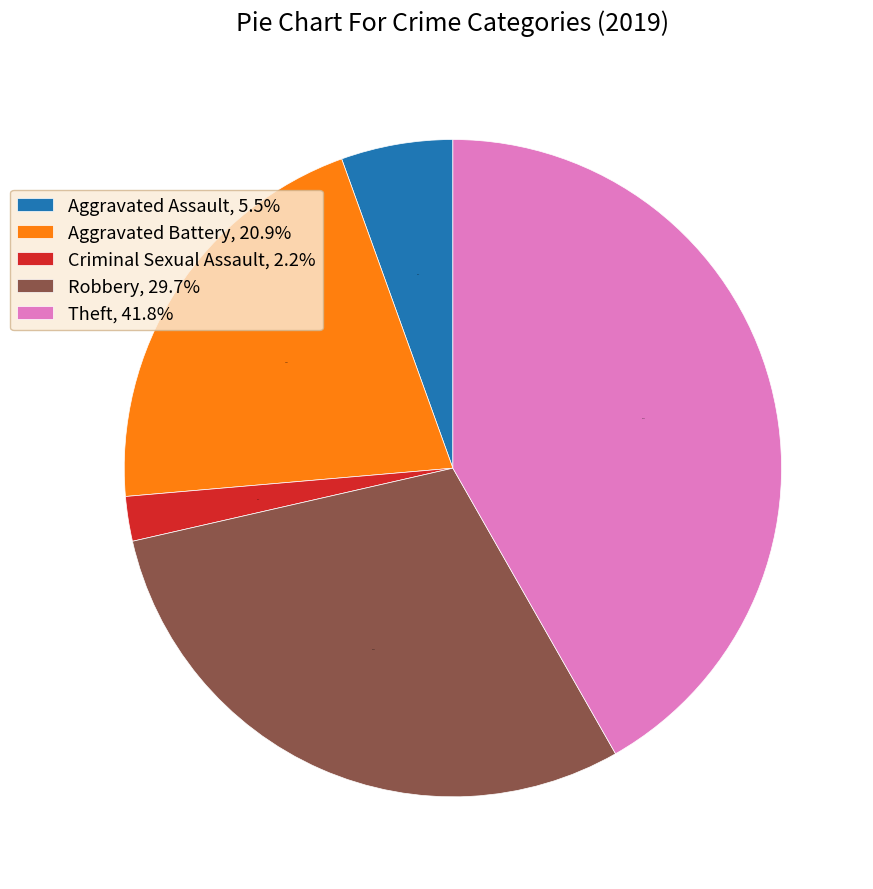

Is there a majority slice in this chart?

No